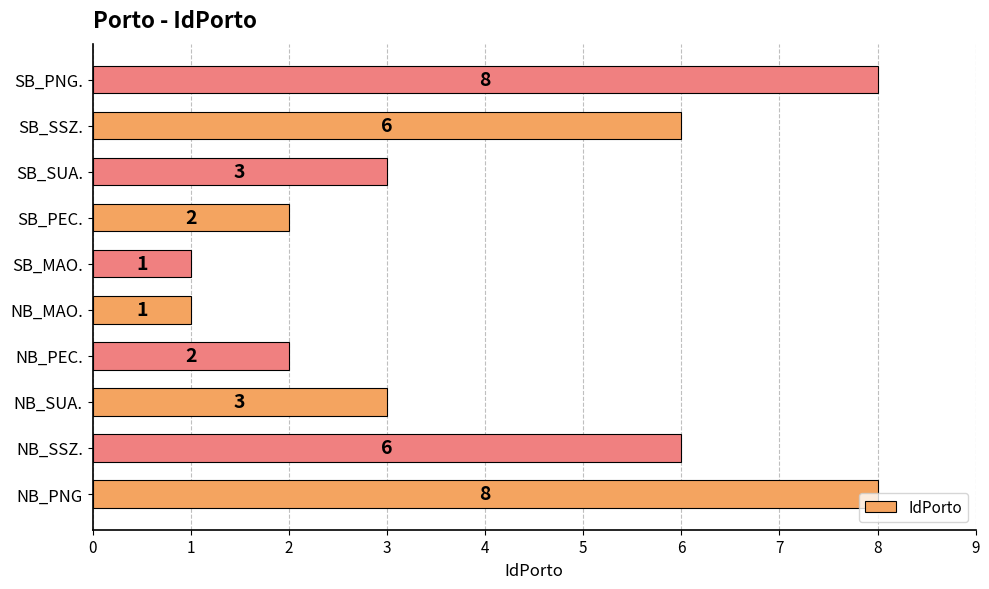

What is the maximum value shown in the chart?

8